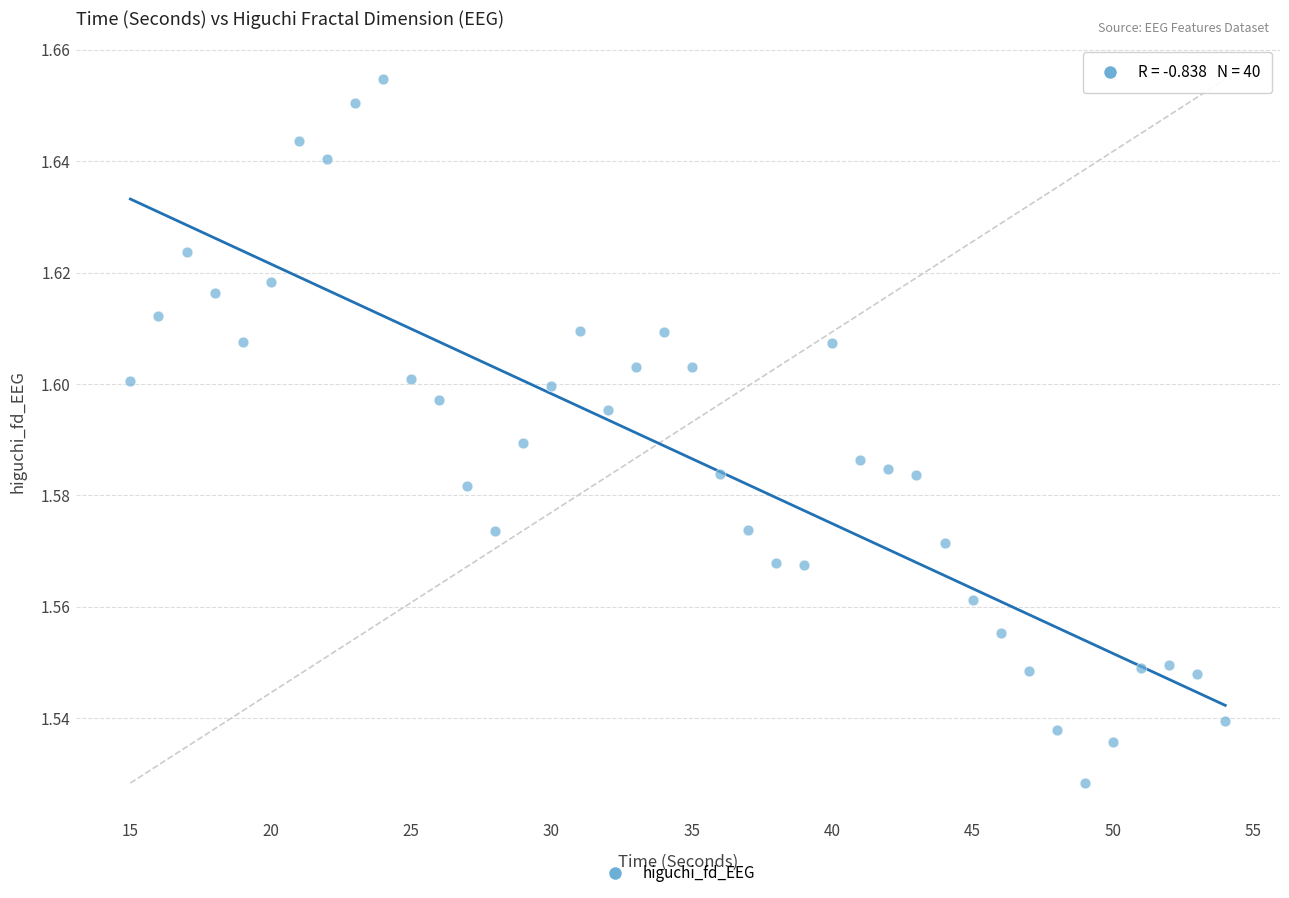

What is the range of X values (max minus min)?

39.0